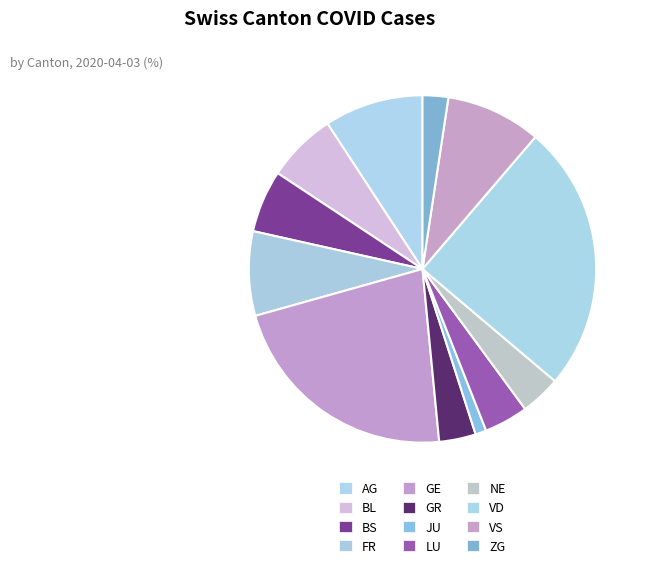

To the nearest percent, what is the average slice percentage?

8%